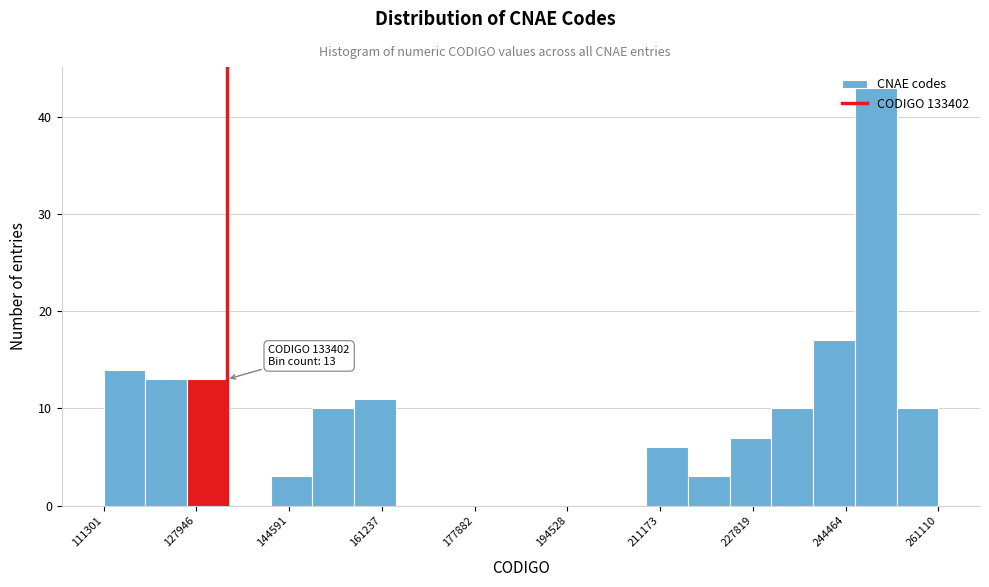

Read against the x-axis, roughly where is the centre of the tallest bar?

250000